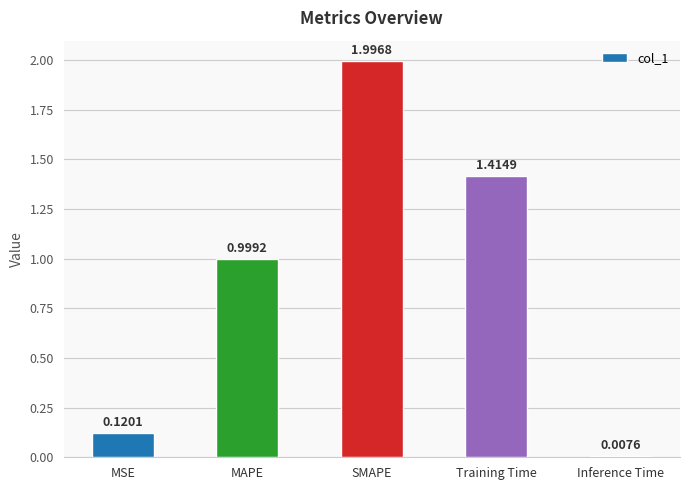

Are the bars horizontal?

No